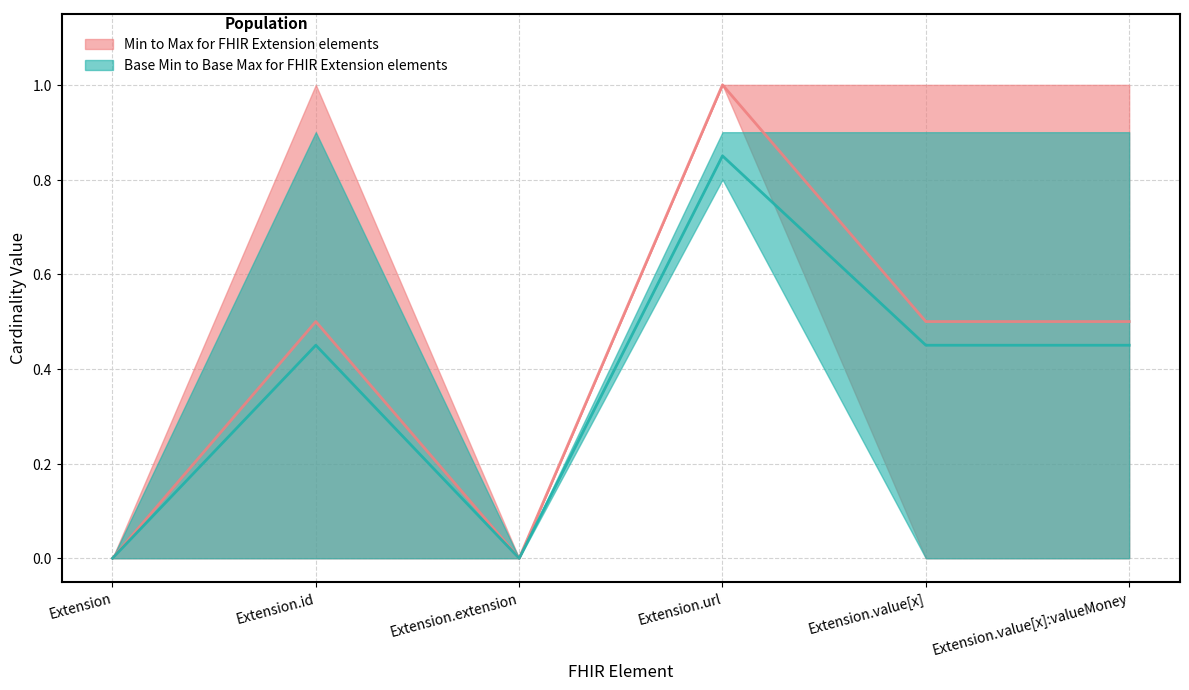

How many positive values does the Base_Max series have?

4